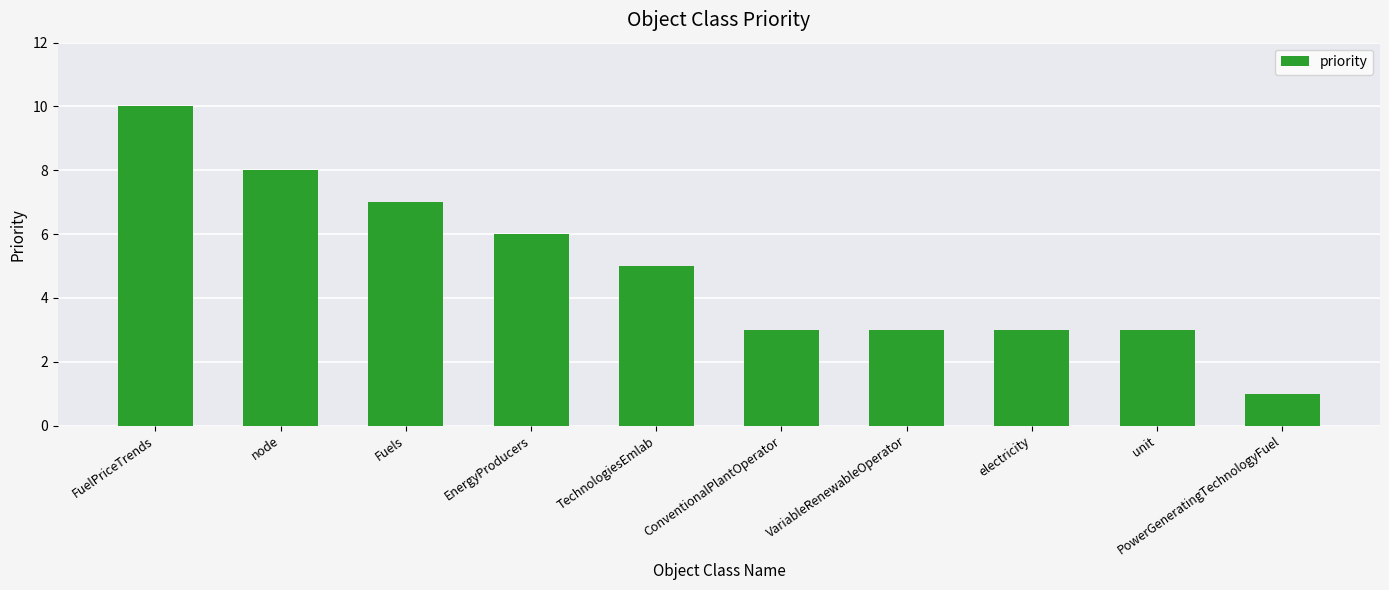

Approximately how many times larger is the value at PowerGeneratingTechnologyFuel compared to EnergyProducers?

0.2